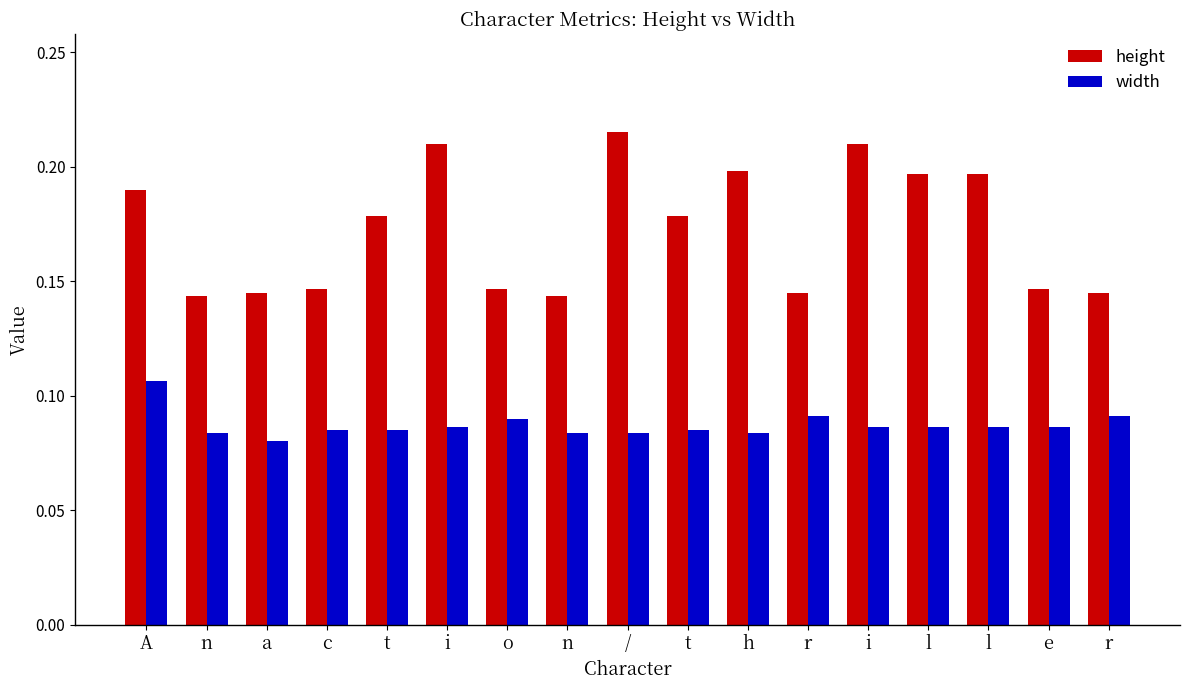

The width series shows 0.1 at i. True or false?

False